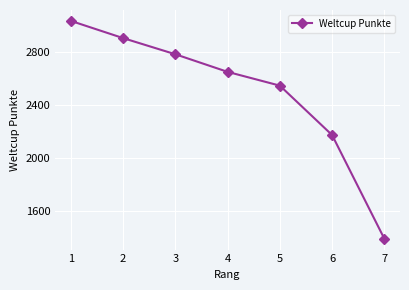

What is the difference between the values at 4 and 1?

385